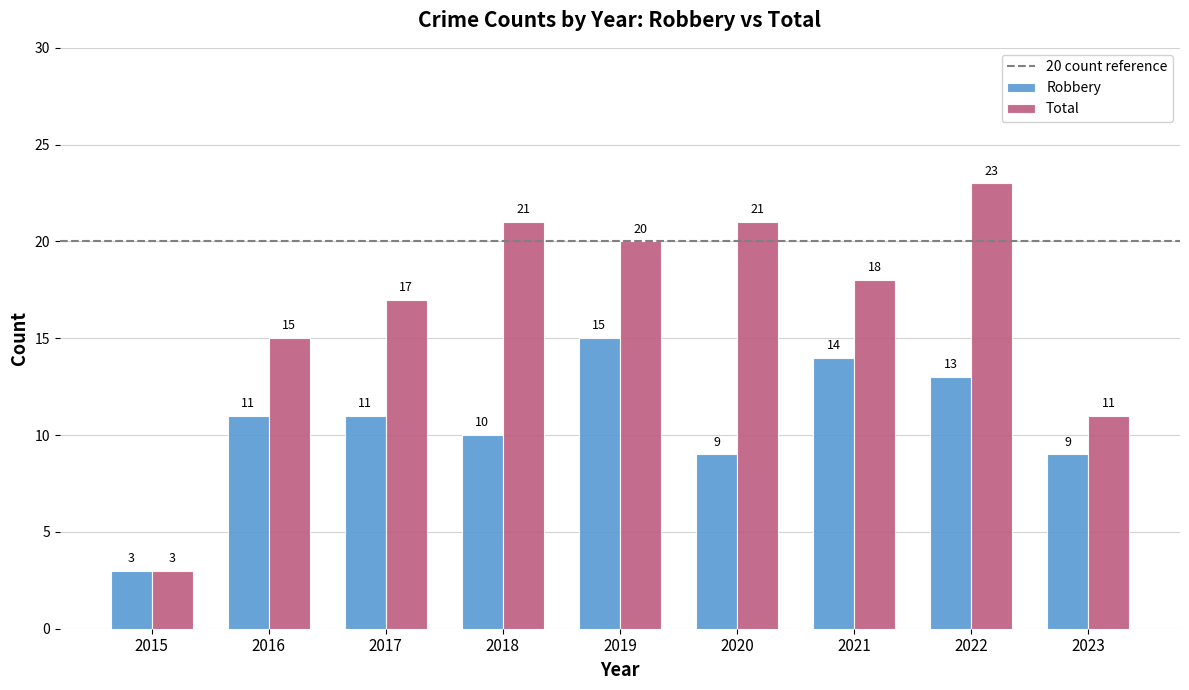

What is the maximum value shown in the chart?

23